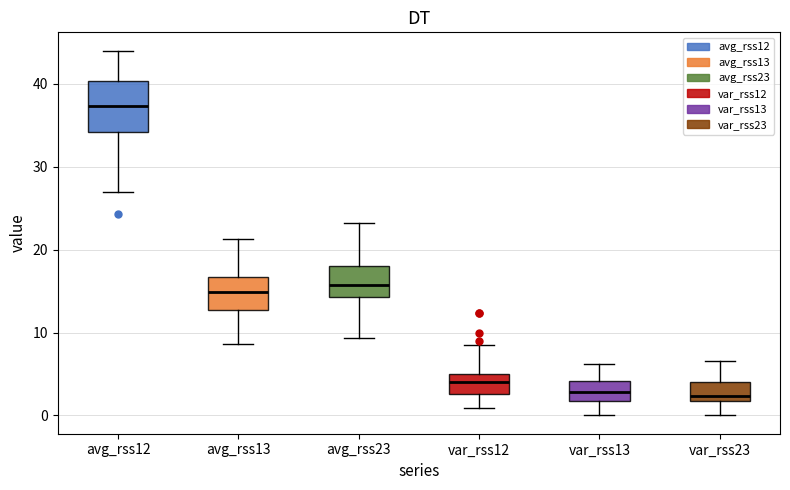

Reading left to right, transcribe this box plot: for each box, give where its median line is, the range the box spans, and where its two whiskers end, as read against the y-axis. The values are not printed on the chart, so give them approximately, as read against the axis.

avg_rss12: median 37, box 34 to 40, whiskers 27 to 44
avg_rss13: median 15, box 13 to 17, whiskers 9 to 21
avg_rss23: median 16, box 14 to 18, whiskers 9 to 23
var_rss12: median 4, box 3 to 5, whiskers 1 to 8
var_rss13: median 3, box 2 to 4, whiskers 0 to 6
var_rss23: median 2 (just above the box's lower edge), box 2 to 4, whiskers 0 to 7